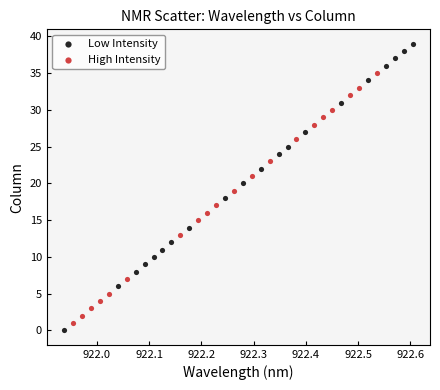

Which series has the widest spread of Y values?

Low Intensity